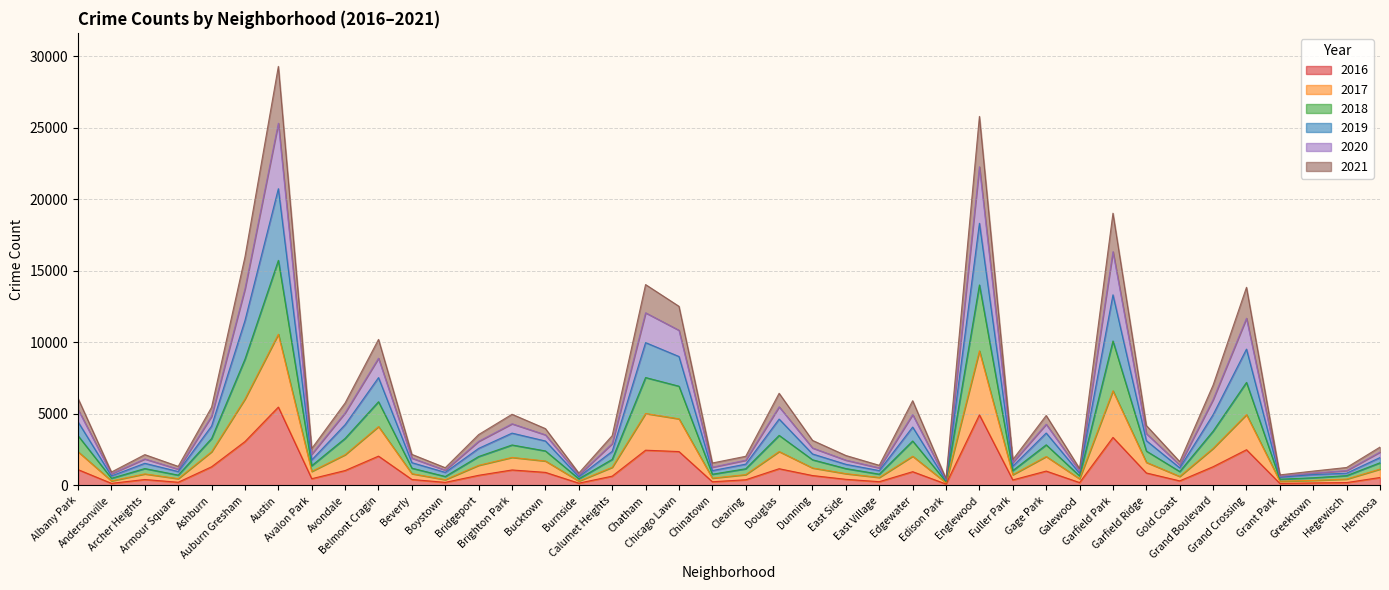

What is the value of the 2017 point at the 39th from the left?

450